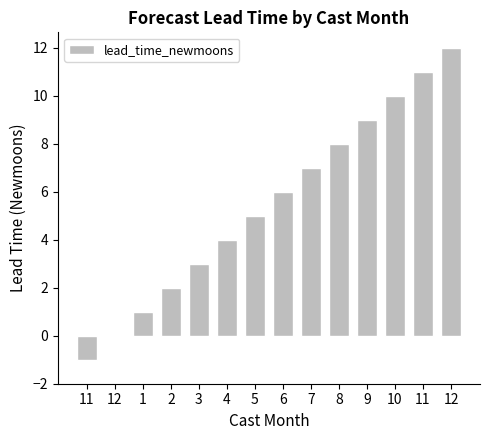

Count the number of categories in the chart.

14